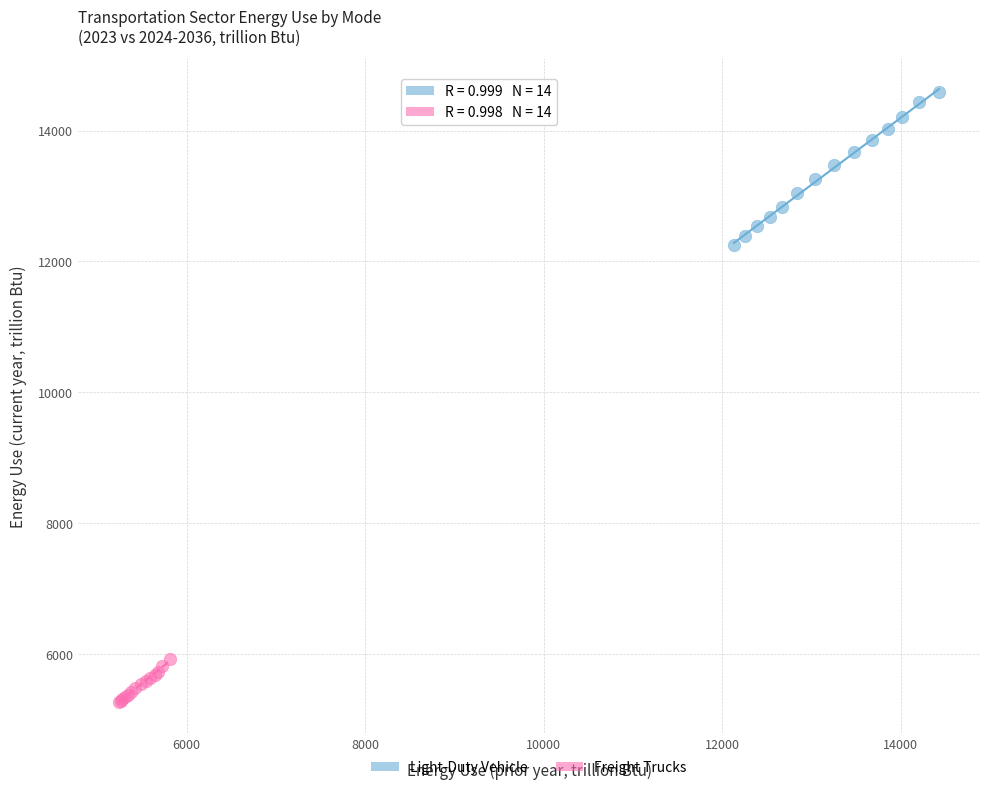

Which series has the widest spread of Y values?

Light-Duty Vehicle